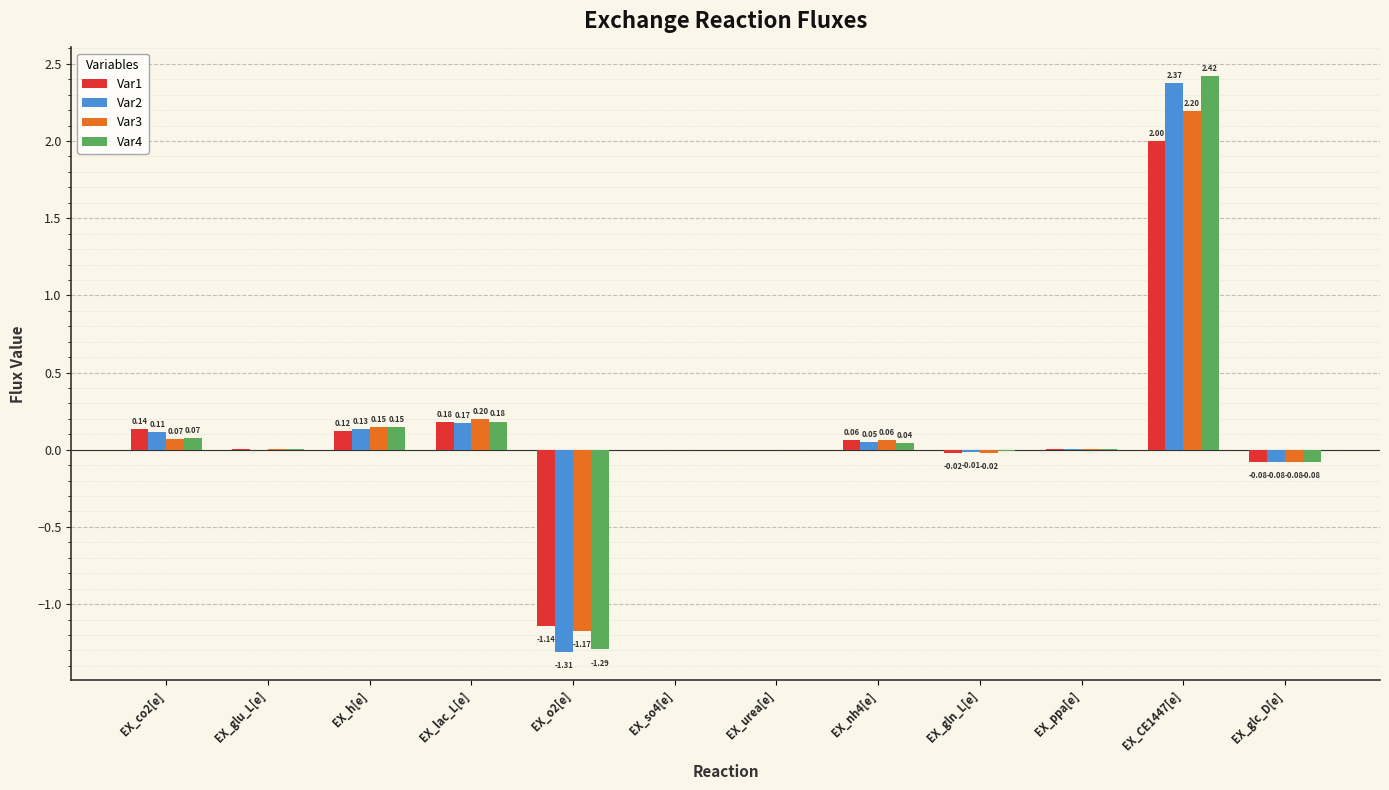

What is the sum of all Var3 values?

1.4